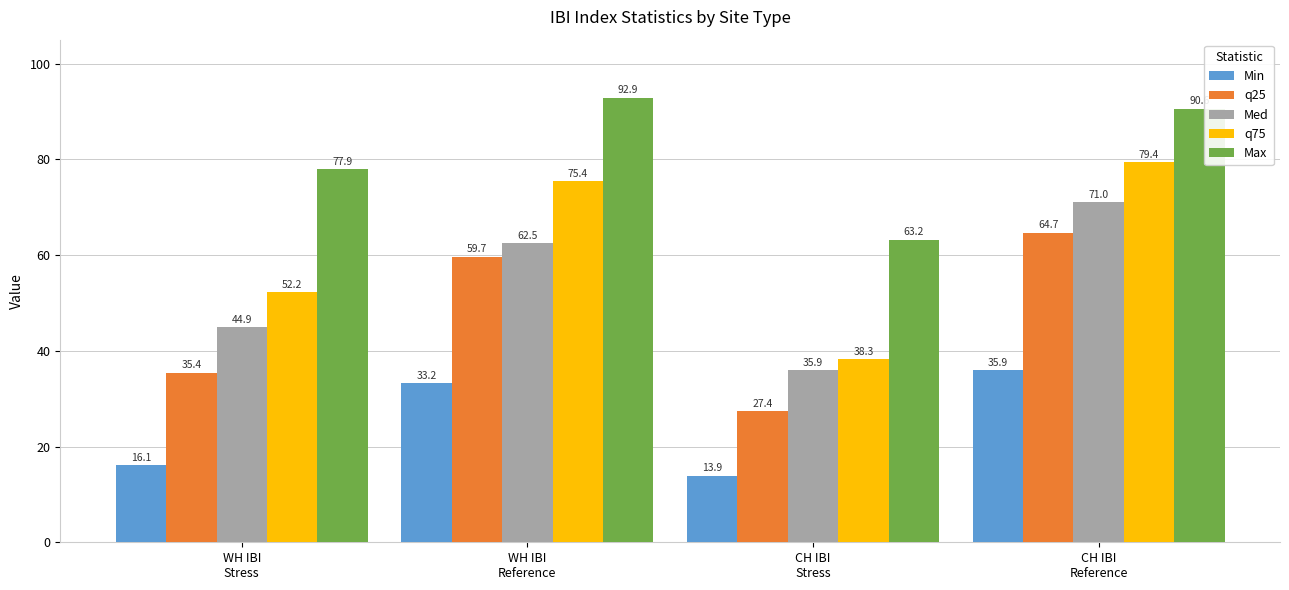

What is the sum of the Med values at CH IBI
Reference and WH IBI
Stress?

115.9